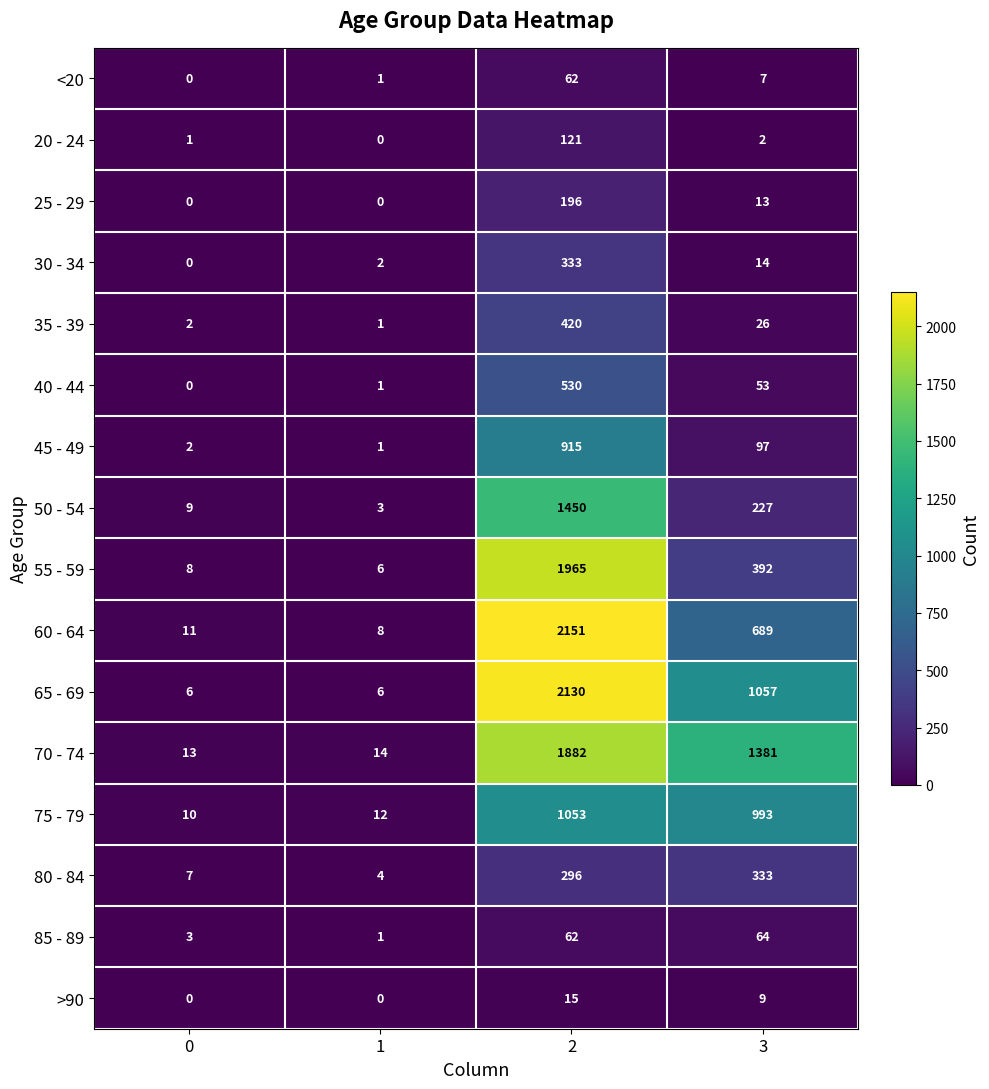

What is the total value across all series at 2?

13581